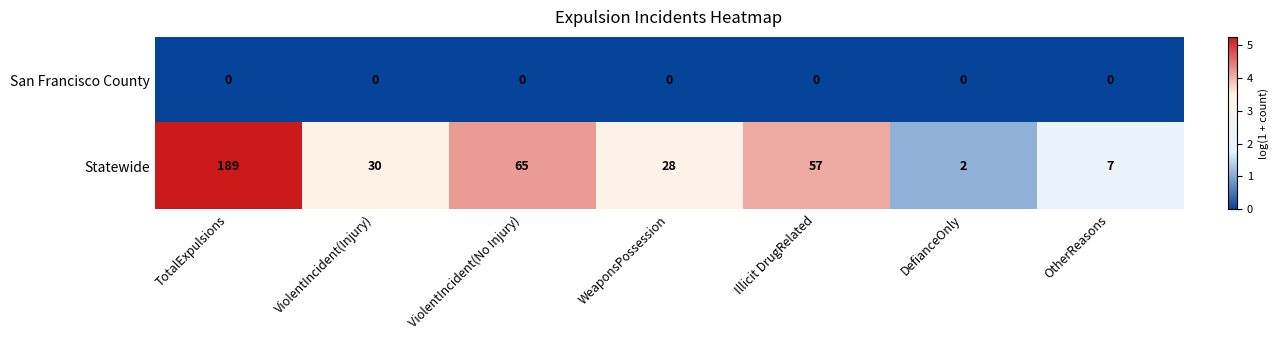

True or false: Statewide has a value of 6 at ViolentIncident(Injury).

False